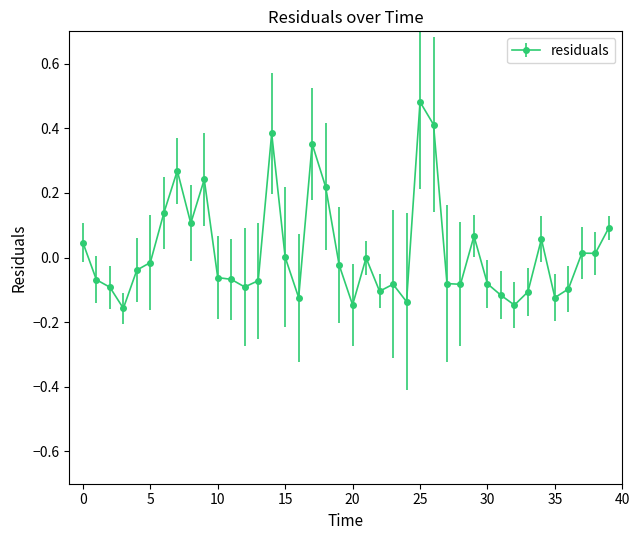

What is the sum of all values?

0.8